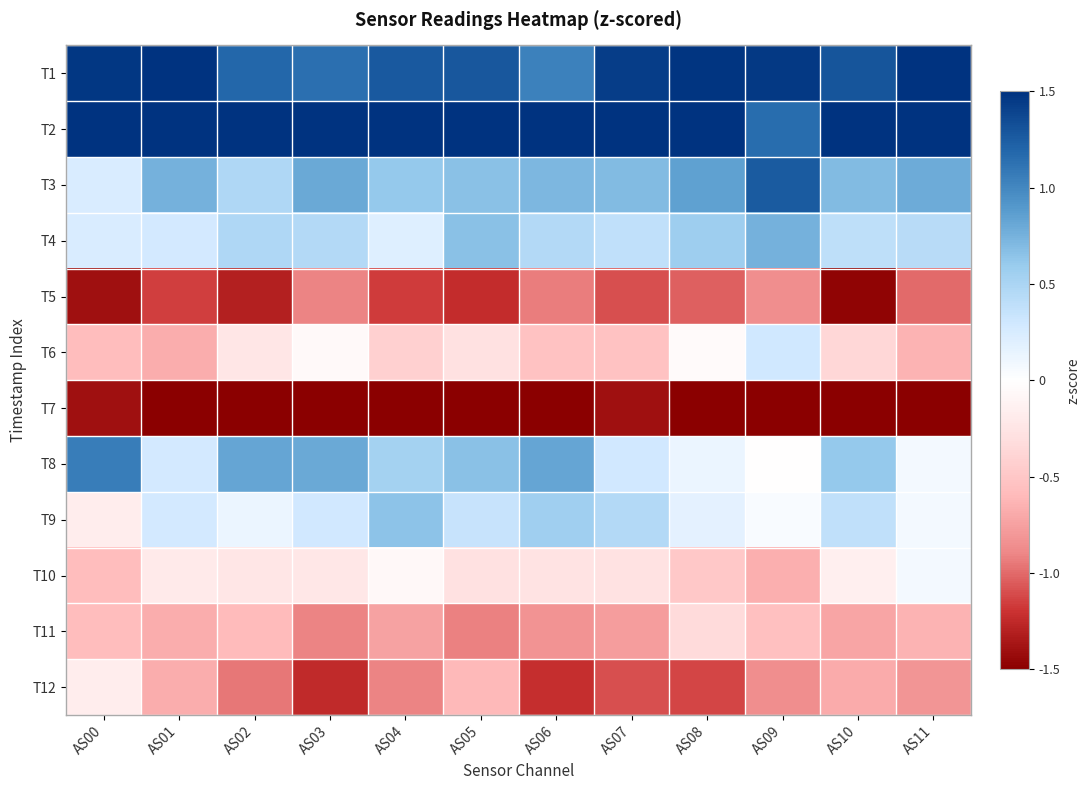

Between AS06 and AS05, which is larger?

AS05